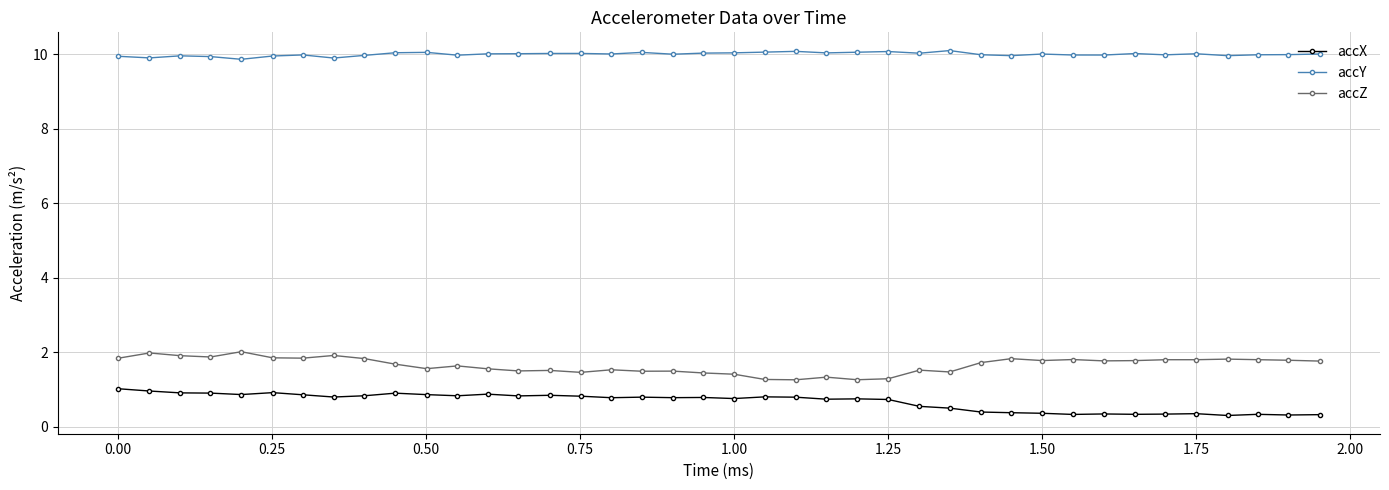

At how many categories does at least one series exceed 7?

40